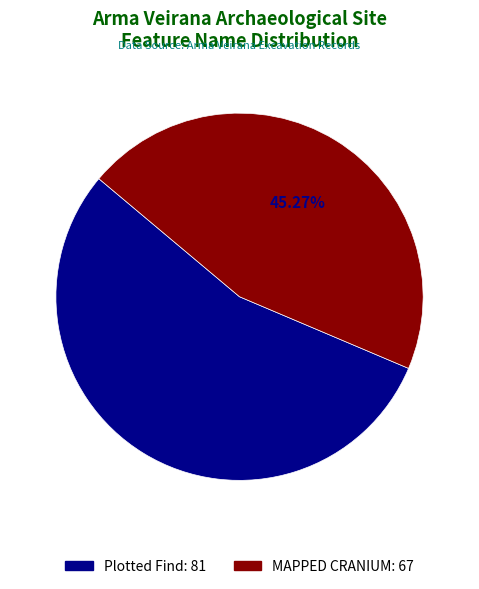

To the nearest percent, what is the difference between the largest and smallest slice percentages?

9%